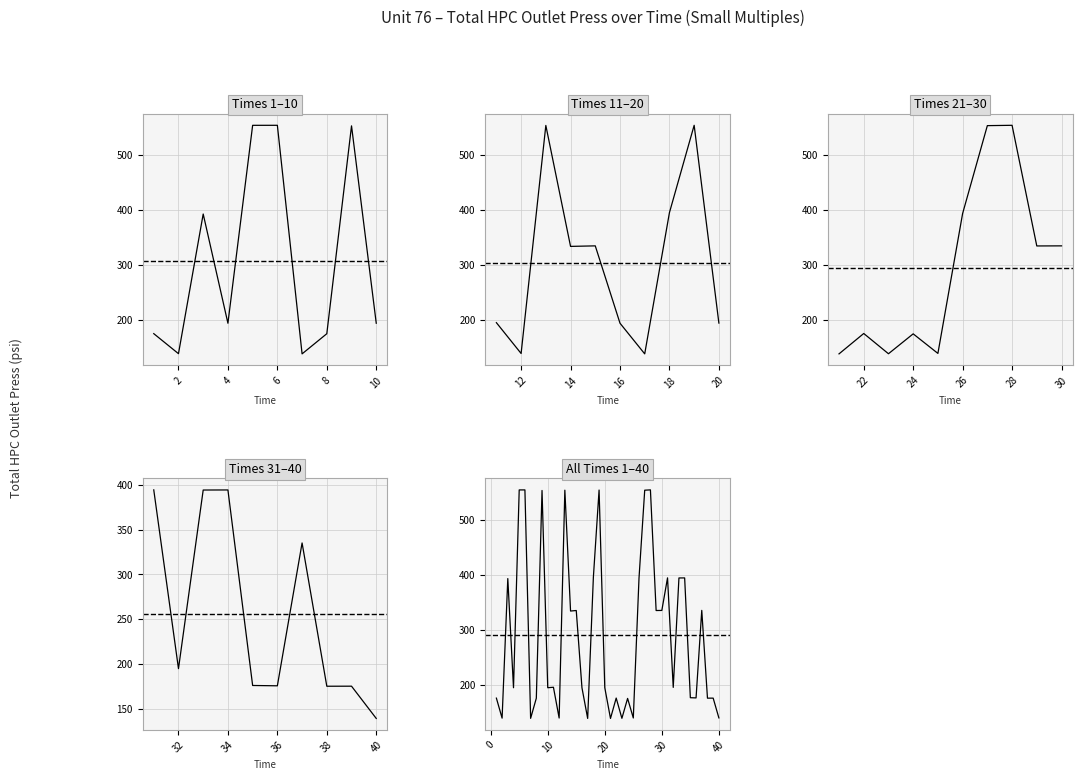

Reading left to right, extract all data points from this chart.

175.5	139.1	392.9	194.4	554.1	554.1	138.7	175.3	553.1	194.4	195.2	139.3	553.6	333.9	334.8	194.3	138.5	395.2	553.9	194.5	138.5	175.6	138.8	174.9	139.3	393.8	553.6	554.2	334.8	334.9	394.2	195.0	394.0	394.1	176.2	175.9	335.0	175.4	175.4	139.5